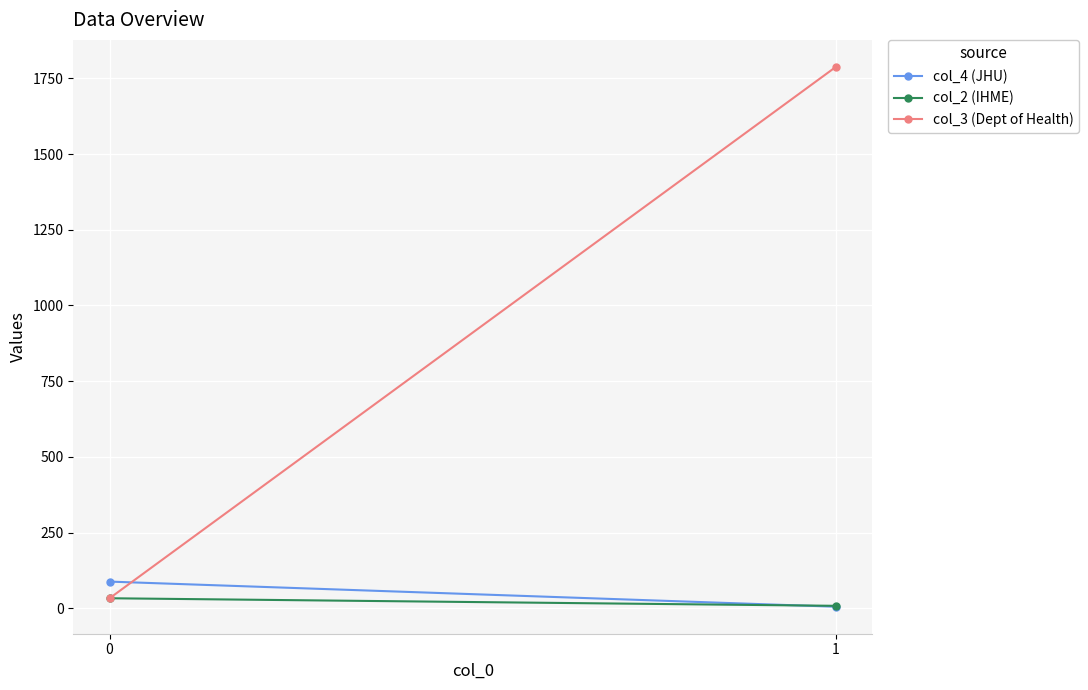

At which category does the chart reach its minimum across all series?

1